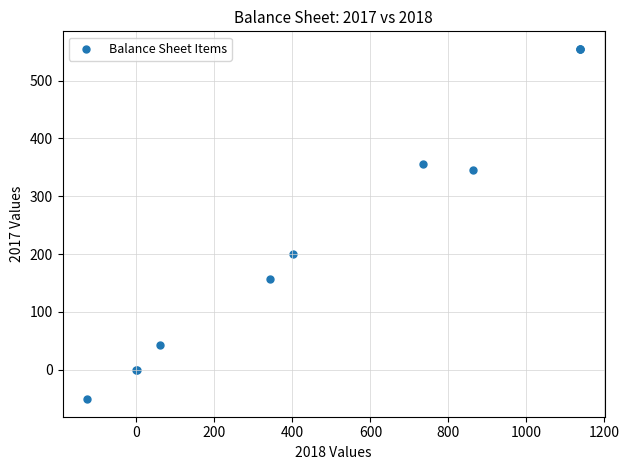

What Y value in the scatter plot is closest to 252?

201